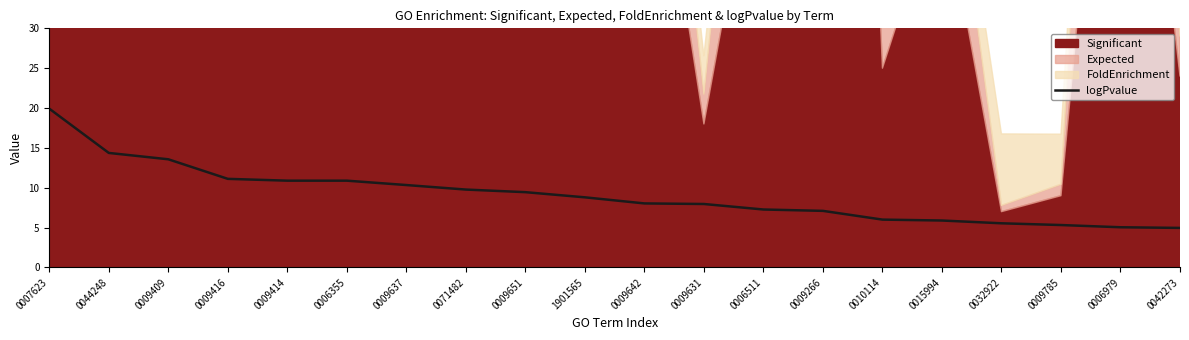

Reading left to right, what are all the values shown in this chart?

19.9	14.4	13.6	11.1	10.9	10.9	10.3	9.8	9.4	8.8	8.0	8.0	7.3	7.1	6.0	5.9	5.5	5.3	5.0	5.0